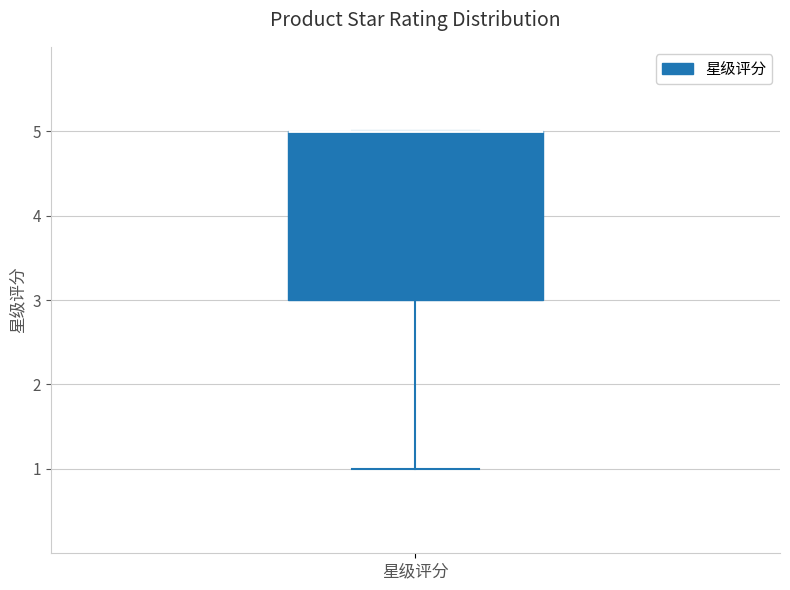

Transcribe this box plot: give where the median line is, the range the box spans, and where the two whiskers end, as read against the y-axis. The values are not printed on the chart, so give them approximately, as read against the axis.

median 5 (drawn on the box's upper edge), box 3 to 5, whiskers 1 to 5